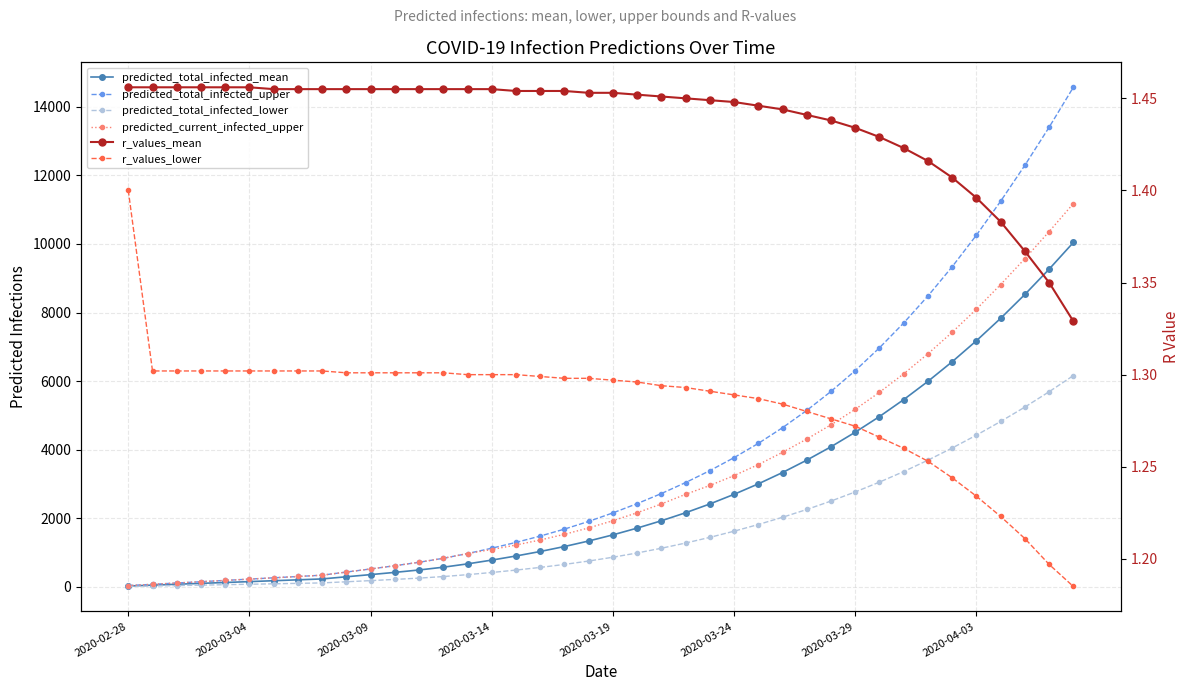

What position from the left is 2020-03-29?

31